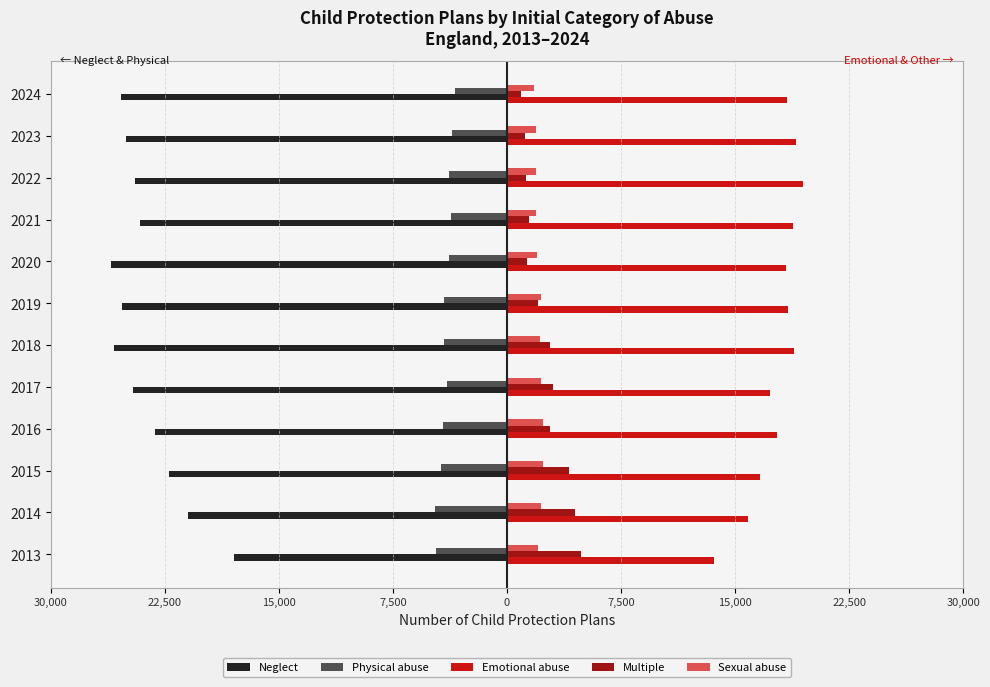

What are all the series names shown in the legend?

Neglect, Physical abuse, Emotional abuse, Multiple, Sexual abuse